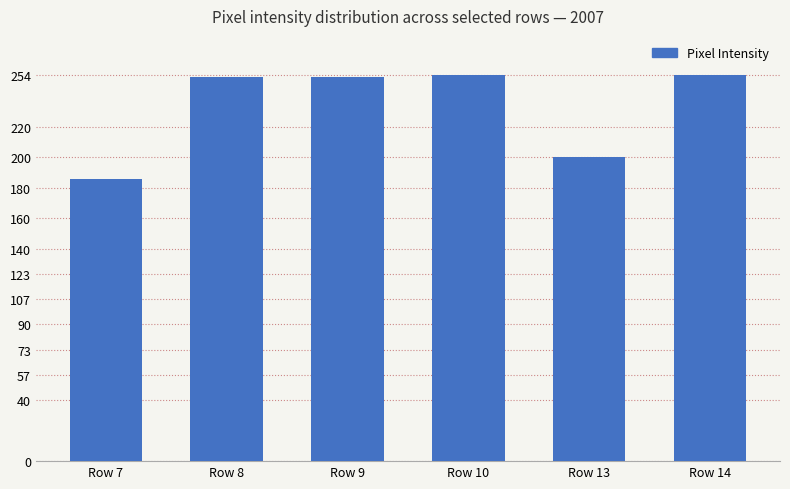

What is the difference between the values at Row 7 and Row 10?

68